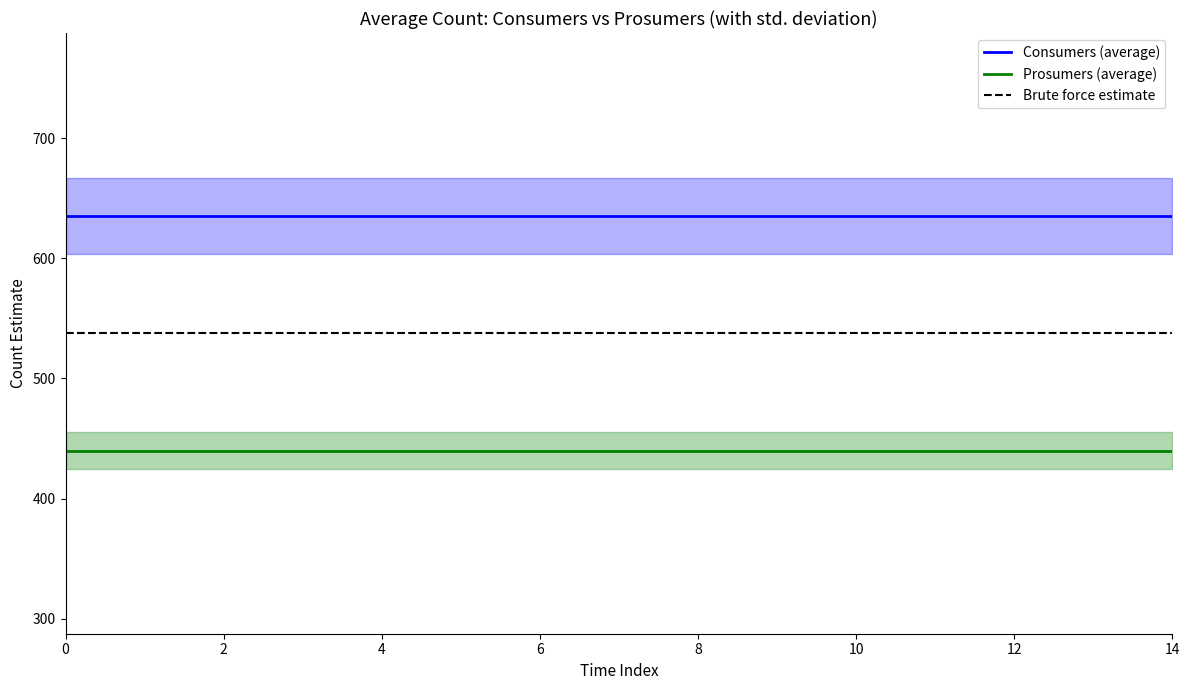

What is the highest value of the Consumers (average) series?

635